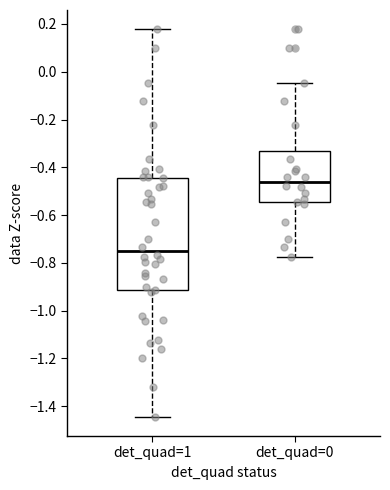

Comparing the boxes themselves (not the whiskers), which one is the tallest?

det_quad=1